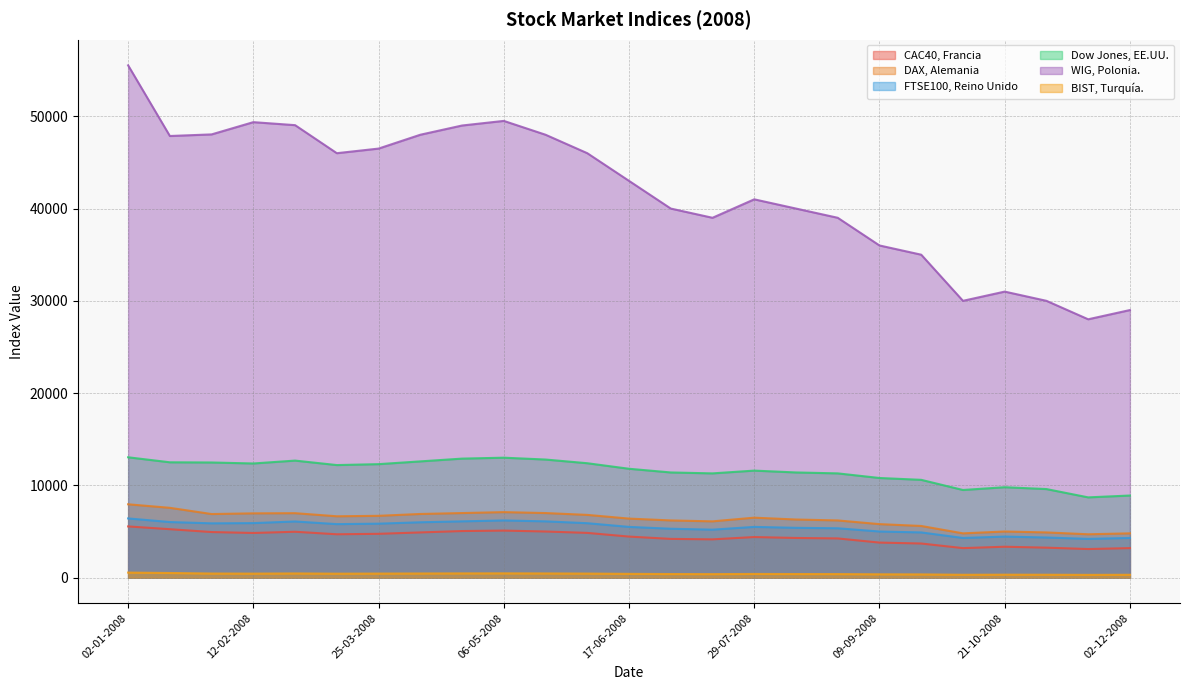

At which category is the sum across all series the highest?

02-01-2008